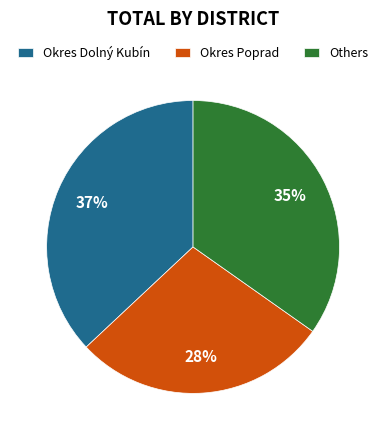

To the nearest percent, what portion does Okres Poprad represent?

28%